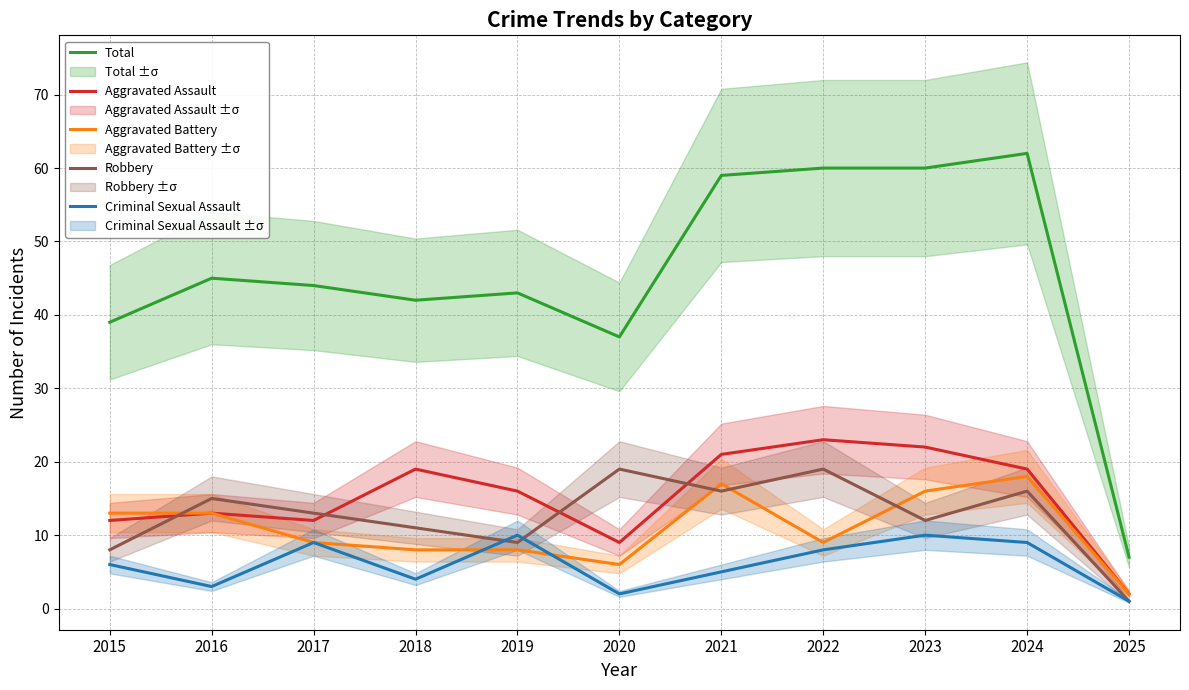

Which series has the largest range (max minus min)?

Total